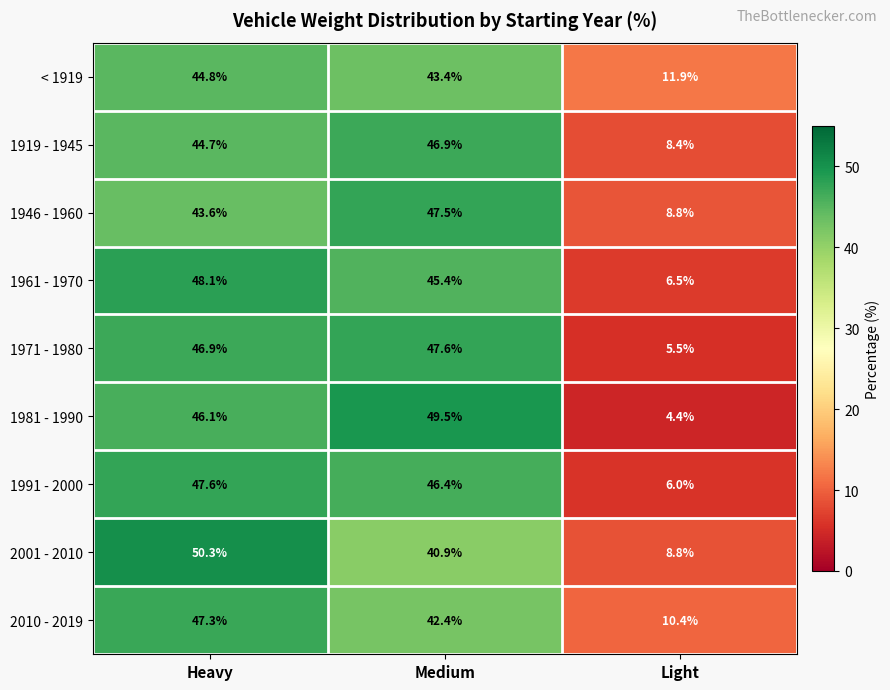

Which label corresponds to the largest value in the chart?

Heavy